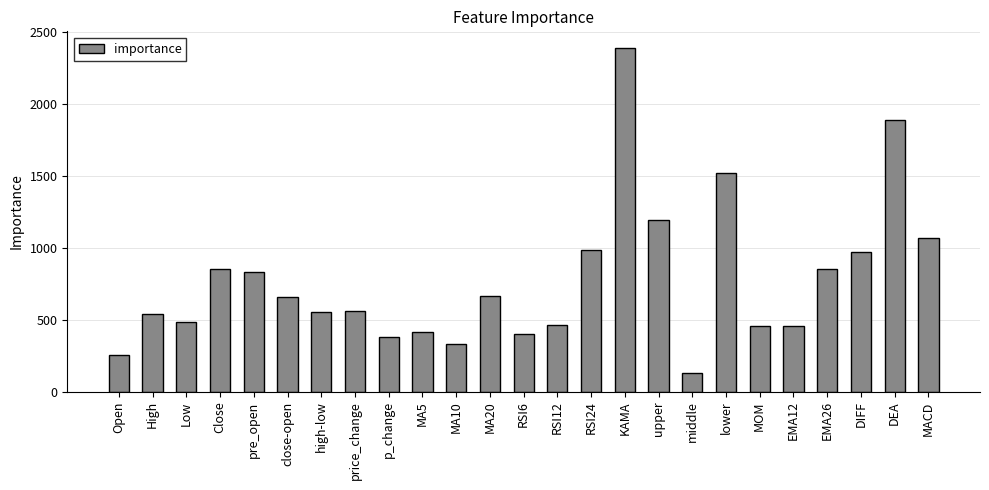

Between MA10 and MOM, which is larger?

MOM